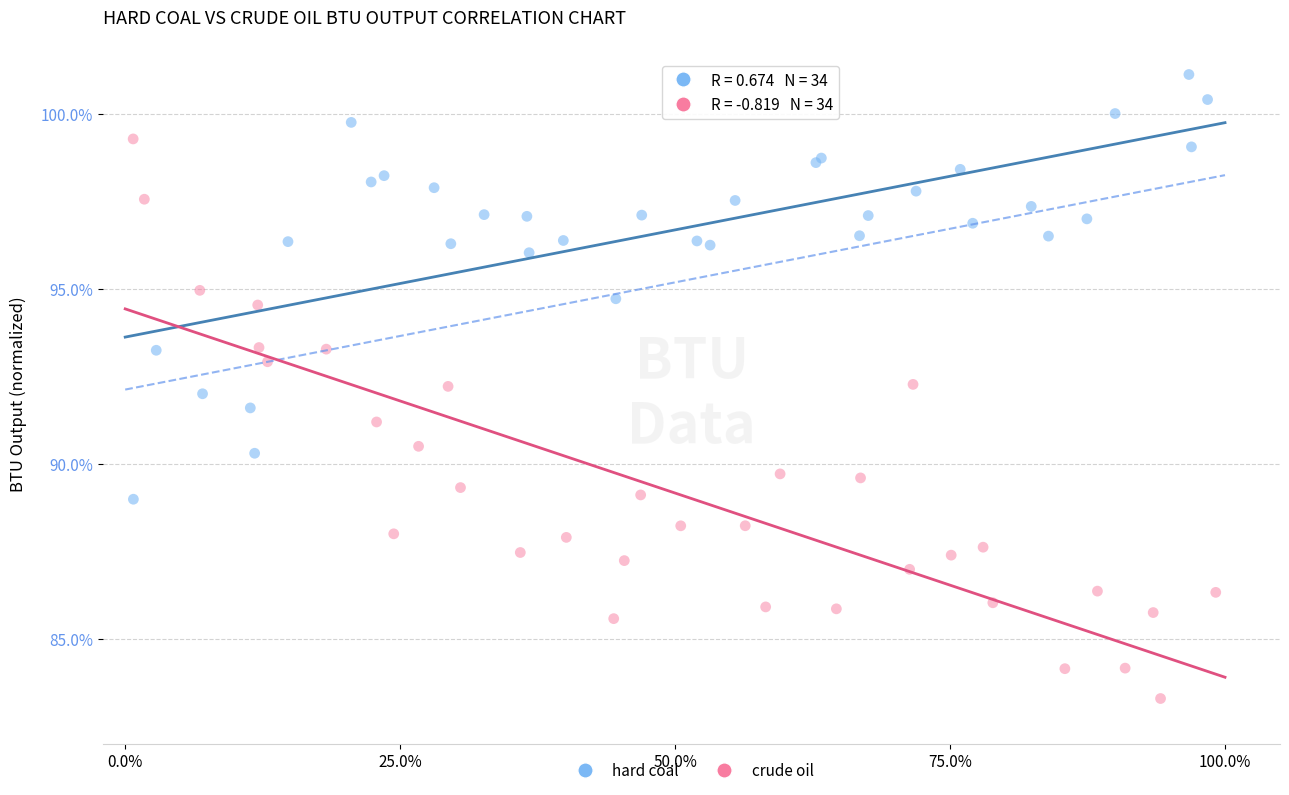

Which series reaches the minimum Y coordinate?

crude oil